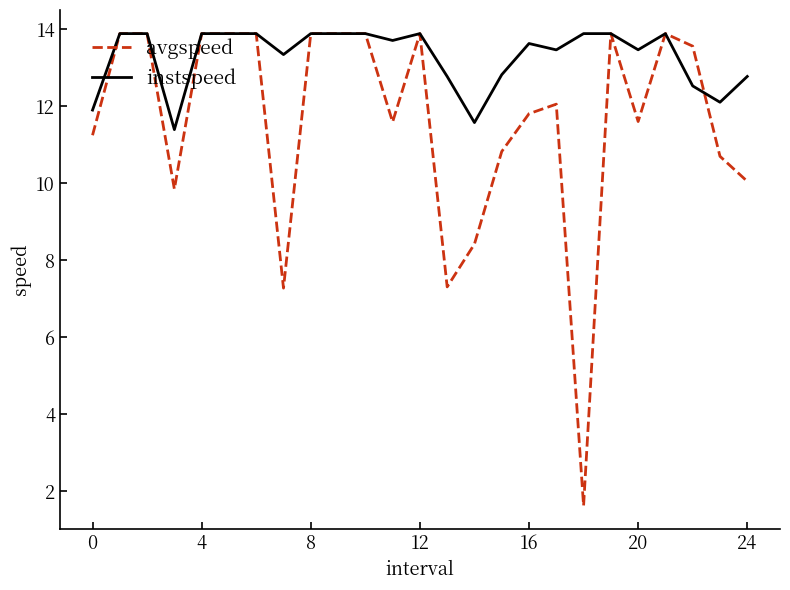

Which series has the largest total across all categories?

instspeed